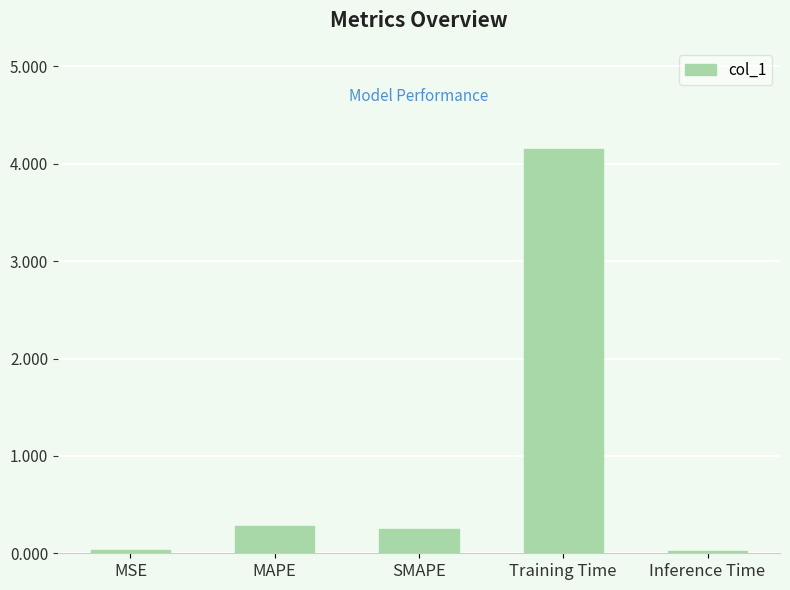

What is the difference between the maximum and minimum values?

4.1